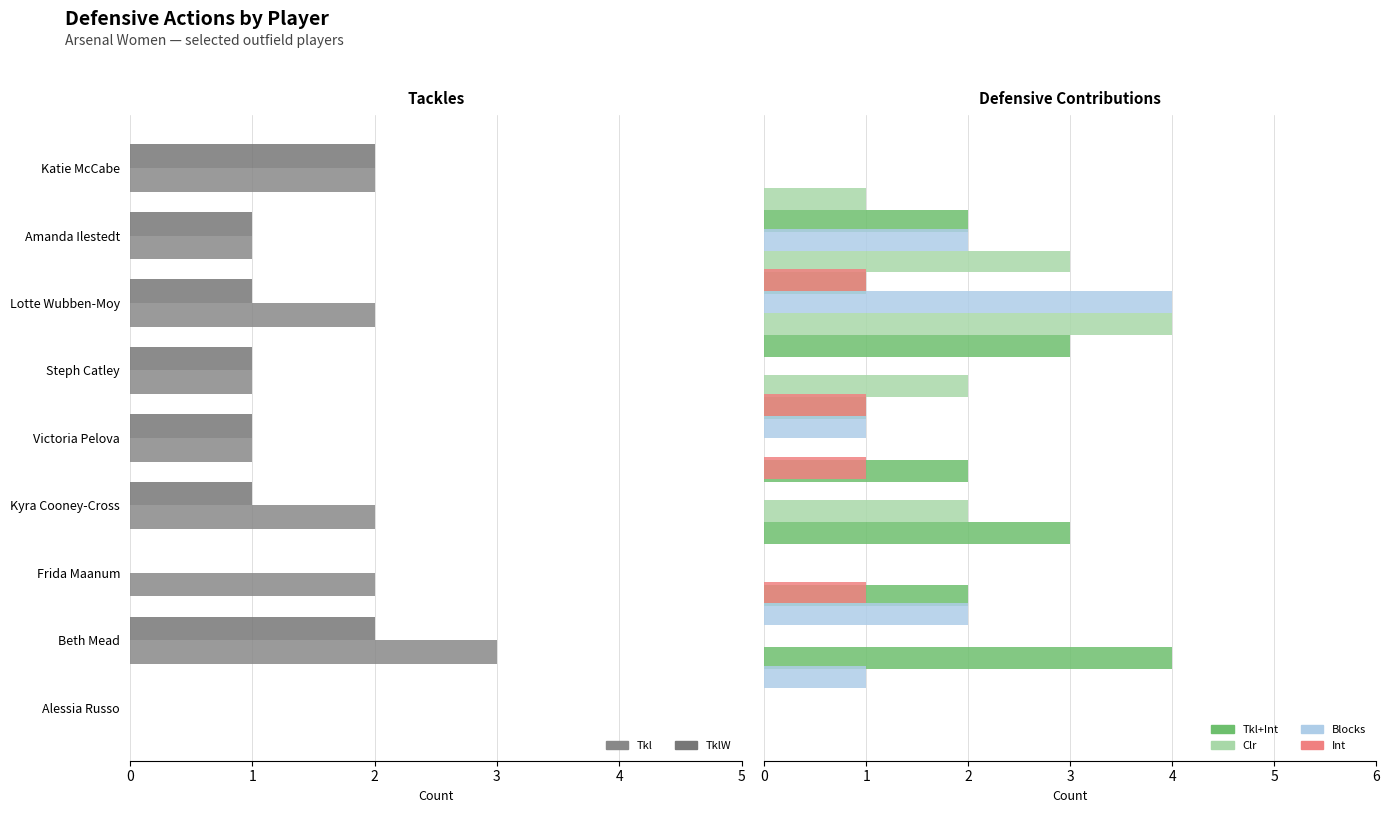

Reading left to right, extract all data points from this chart.

Tkl: 0	3	2	2	1	1	2	1	2
TklW: 0	2	0	1	1	1	1	1	2
Tkl+Int: 0	4	2	3	2	1	3	1	2
Clr: 0	0	0	2	0	2	4	3	1
Blocks: 1	2	0	0	1	0	4	2	0
Int: 0	1	0	1	1	0	1	0	0